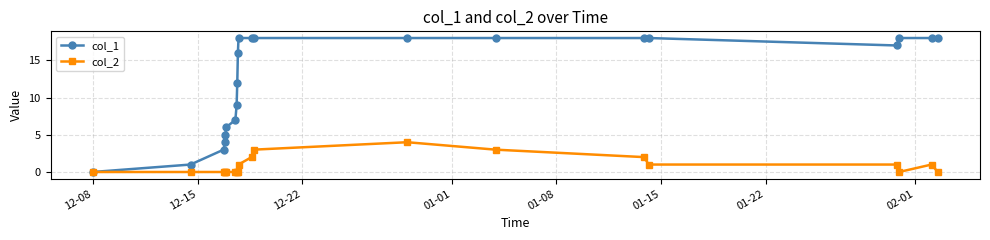

Count the number of categories in the chart.

21